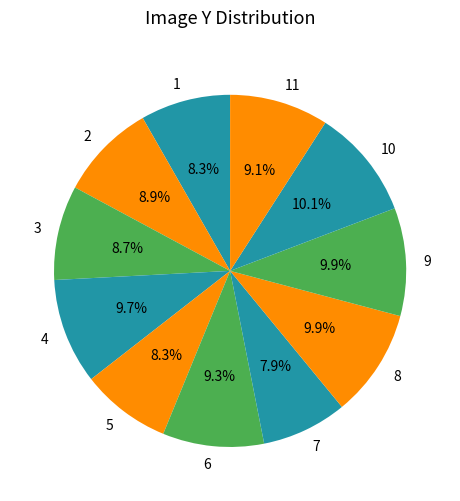

Between 9 and 3, which is larger?

9